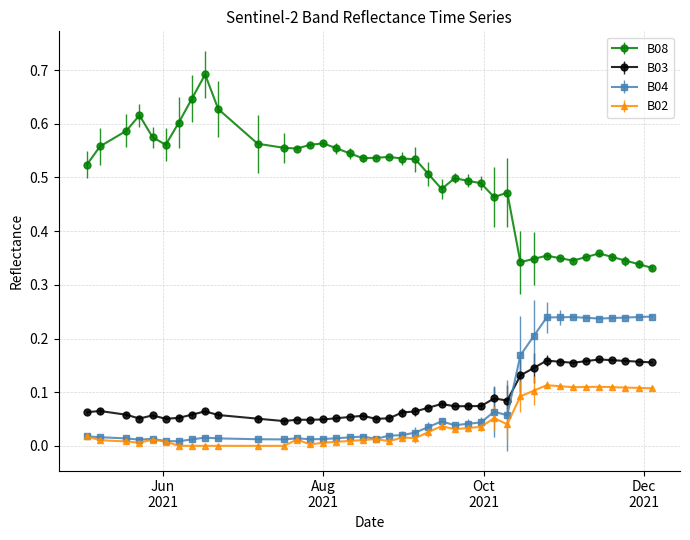

True or false: B03 has more than 1 points higher than both neighbors.

True